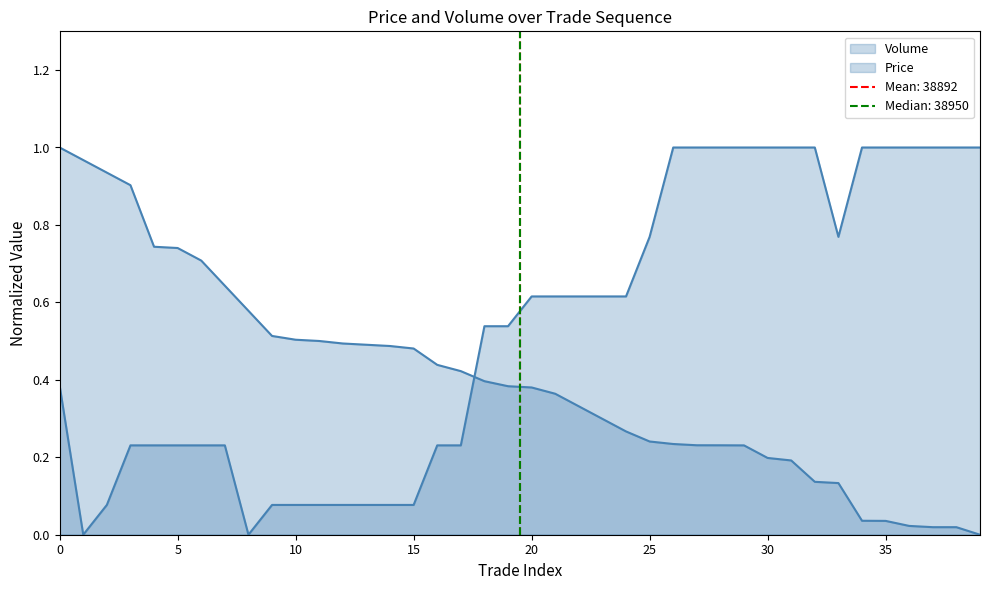

True or false: Volume has a value of 0.7 at 17.

False